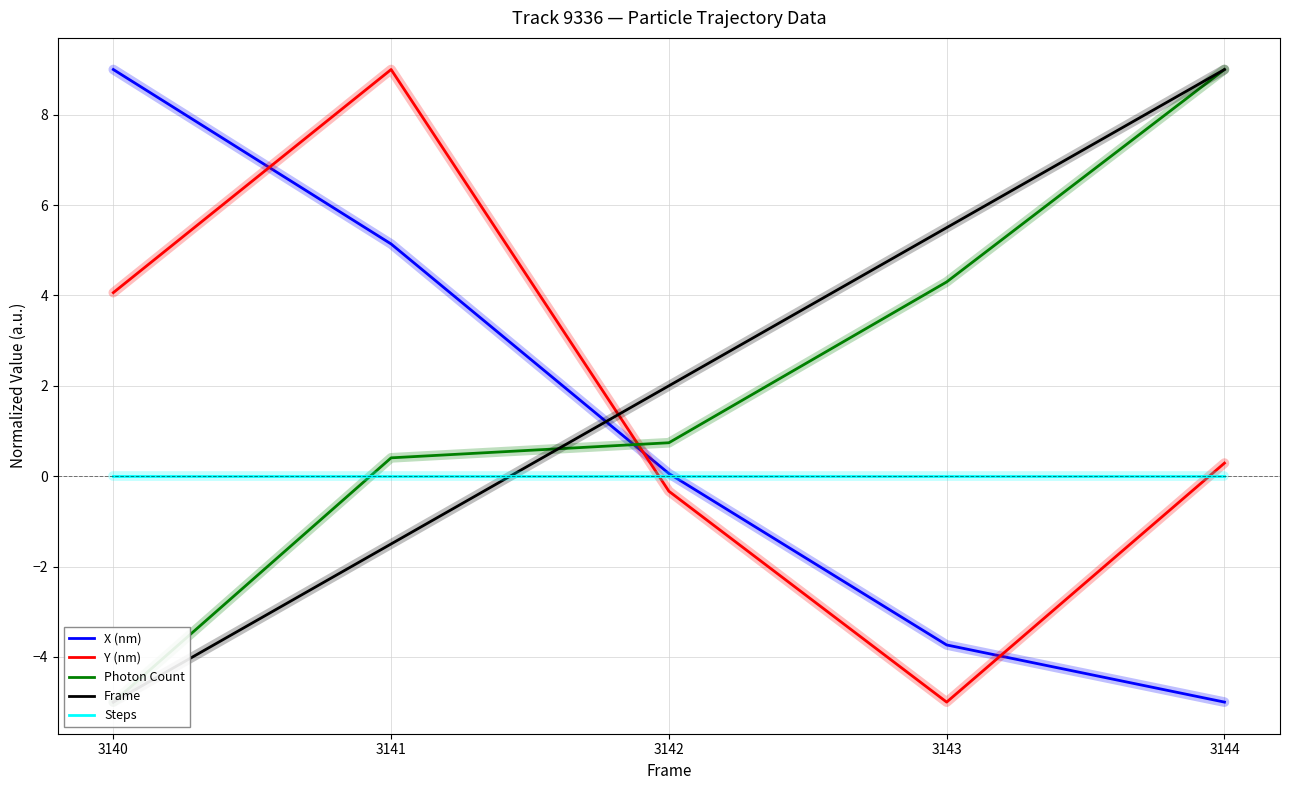

How many series are shown in this chart?

5